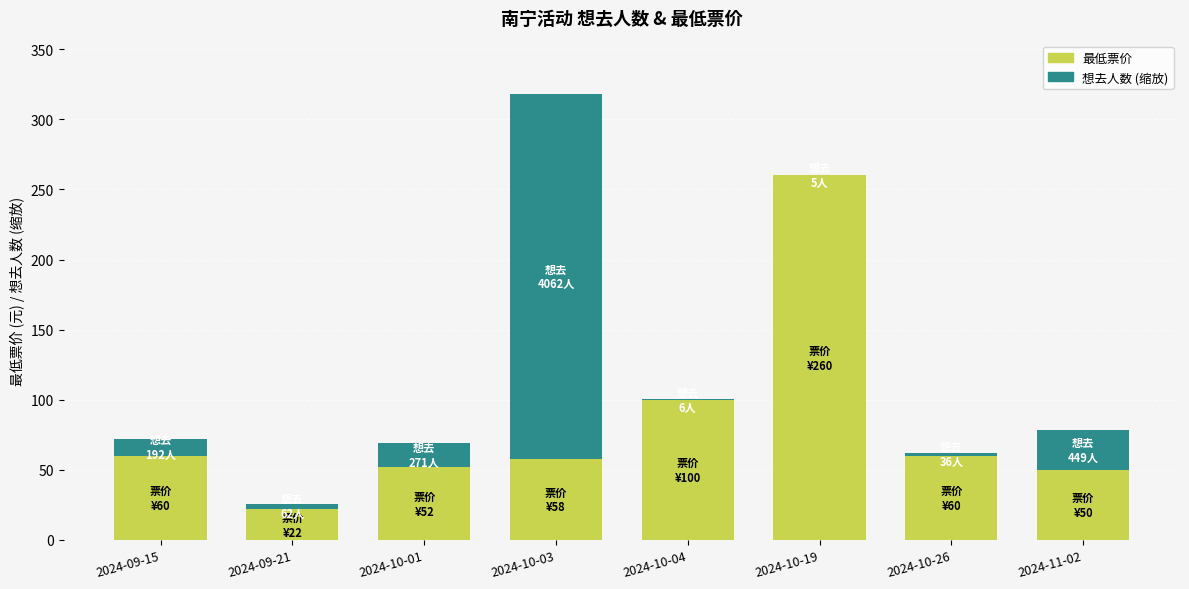

How many categories are shown in the chart?

8